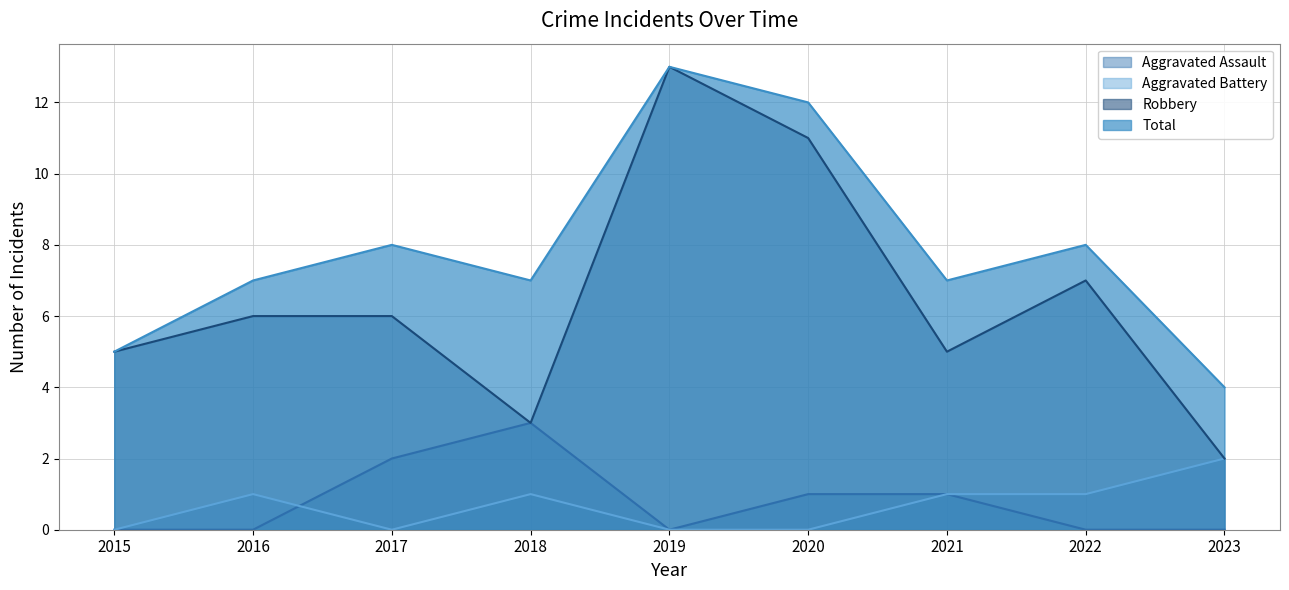

What are all the series names shown in the legend?

Aggravated Assault, Aggravated Battery, Robbery, Total